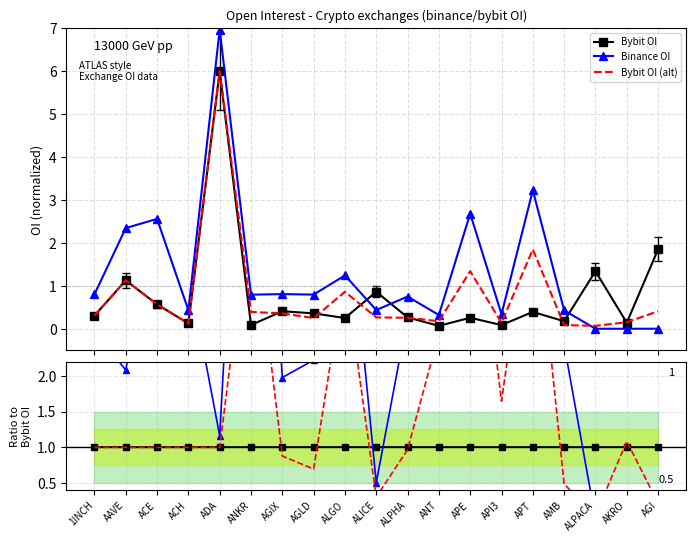

True or false: Bybit_OI has more than 1 points higher than both neighbors.

True